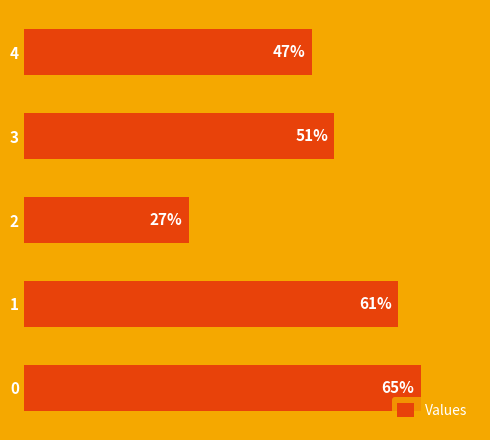

Are the bars horizontal?

Yes